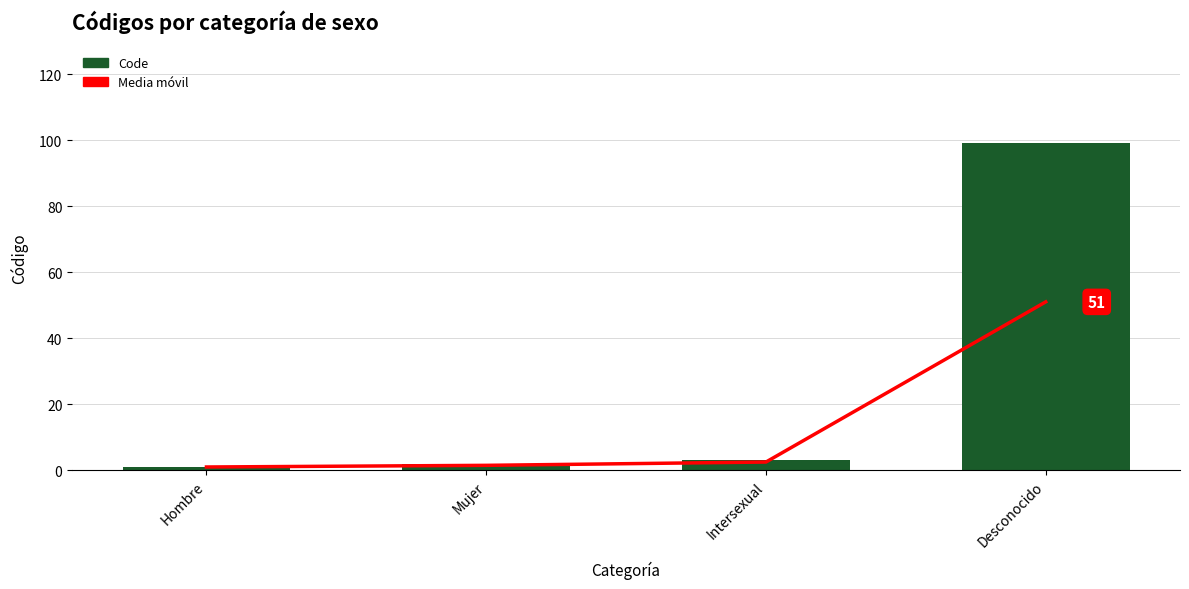

Reading left to right, what are all the values shown in this chart?

Media móvil: Hombre=1.0	Mujer=1.5	Intersexual=2.5	Desconocido=51.0
Code: Hombre=1.0	Mujer=2.0	Intersexual=3.0	Desconocido=99.0